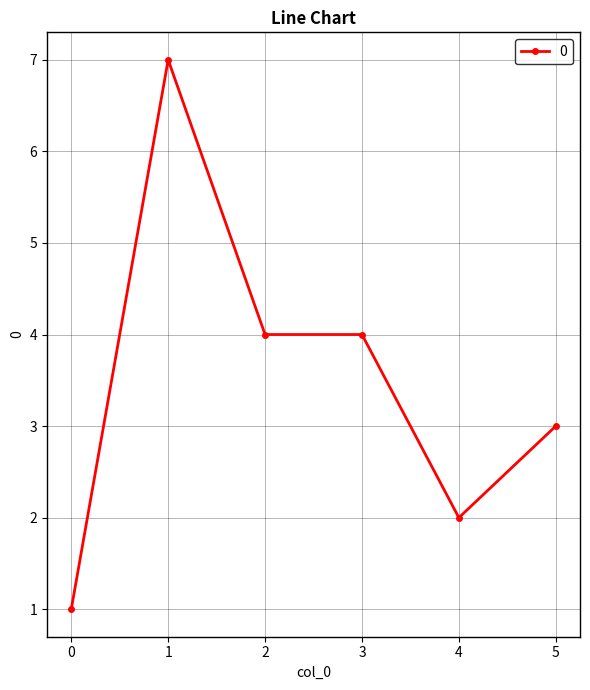

What is the value of the 5th point from the left?

2